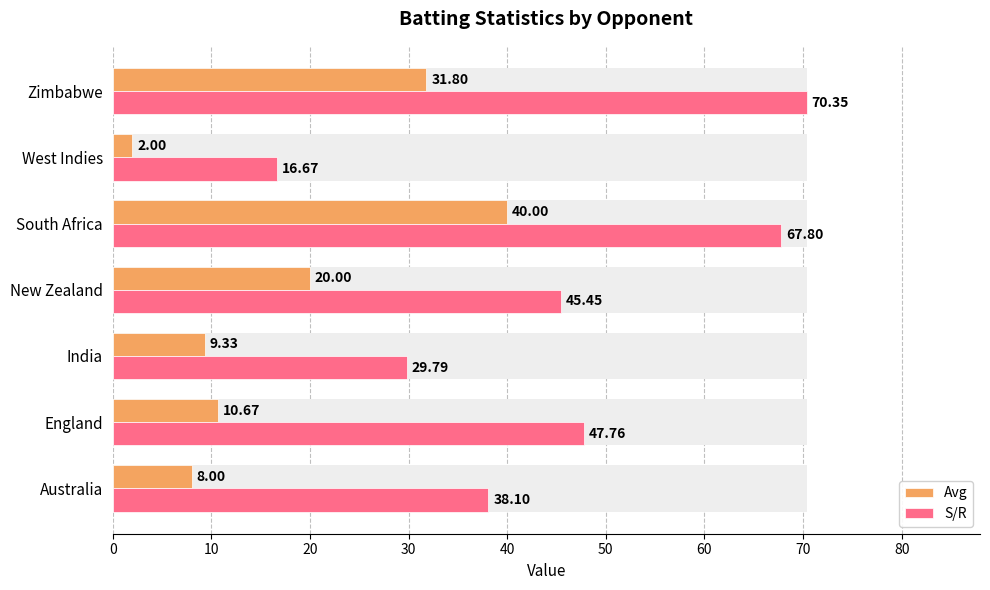

Reading left to right, list all the values displayed in this chart.

Avg: 8.0	10.7	9.3	20.0	40.0	2.0	31.8
S/R: 38.1	47.8	29.8	45.5	67.8	16.7	70.3